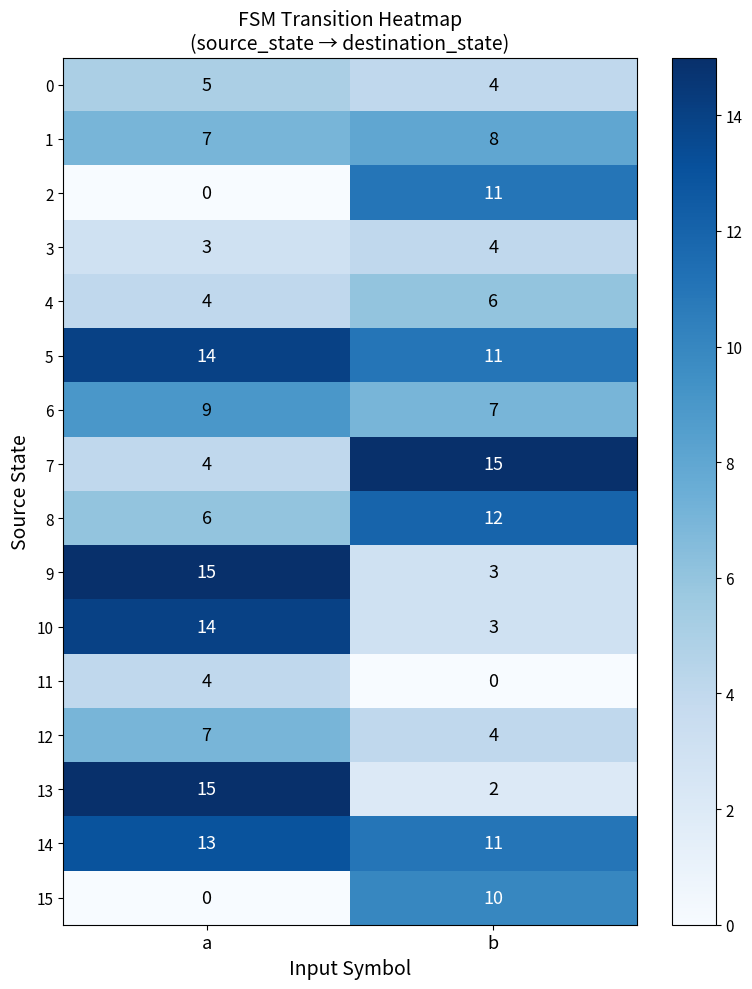

What is the total value across all series at b?

111